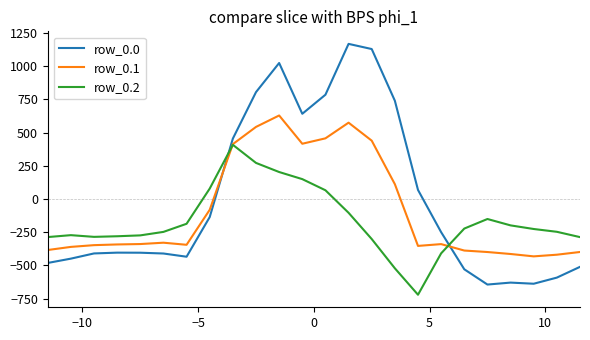

How many times do row_0.1 and row_0.0 cross each other?

2